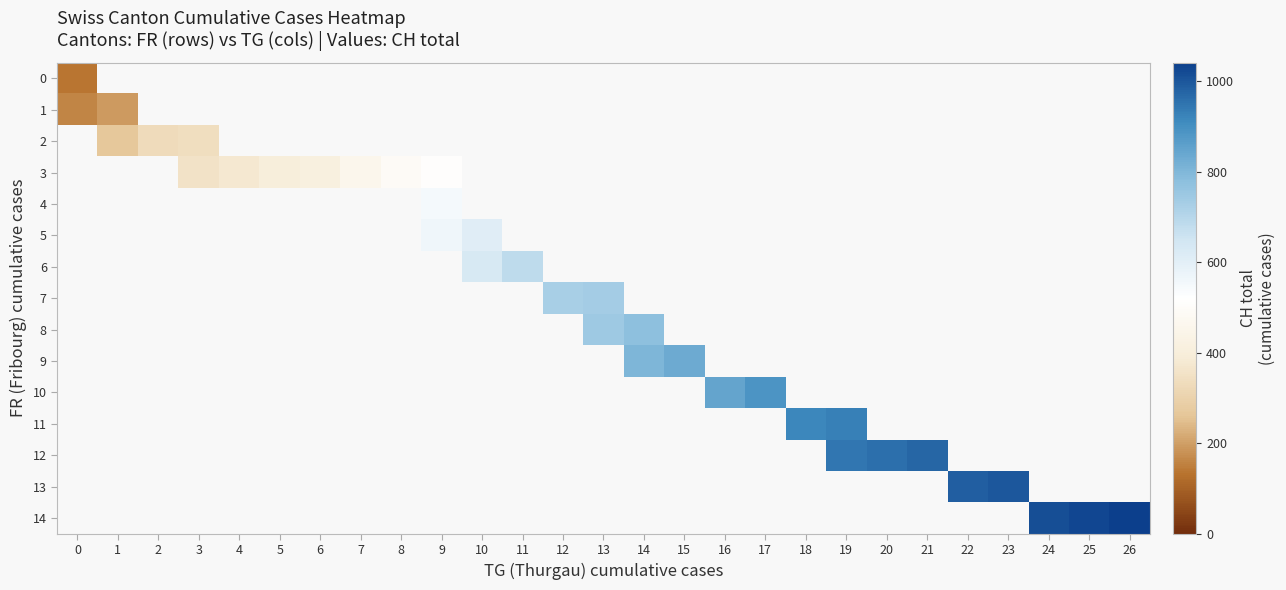

List the series in order of their overall mean, lowest first.

0, 1, 2, 3, 4, 5, 6, 7, 8, 9, 10, 11, 12, 13, 14